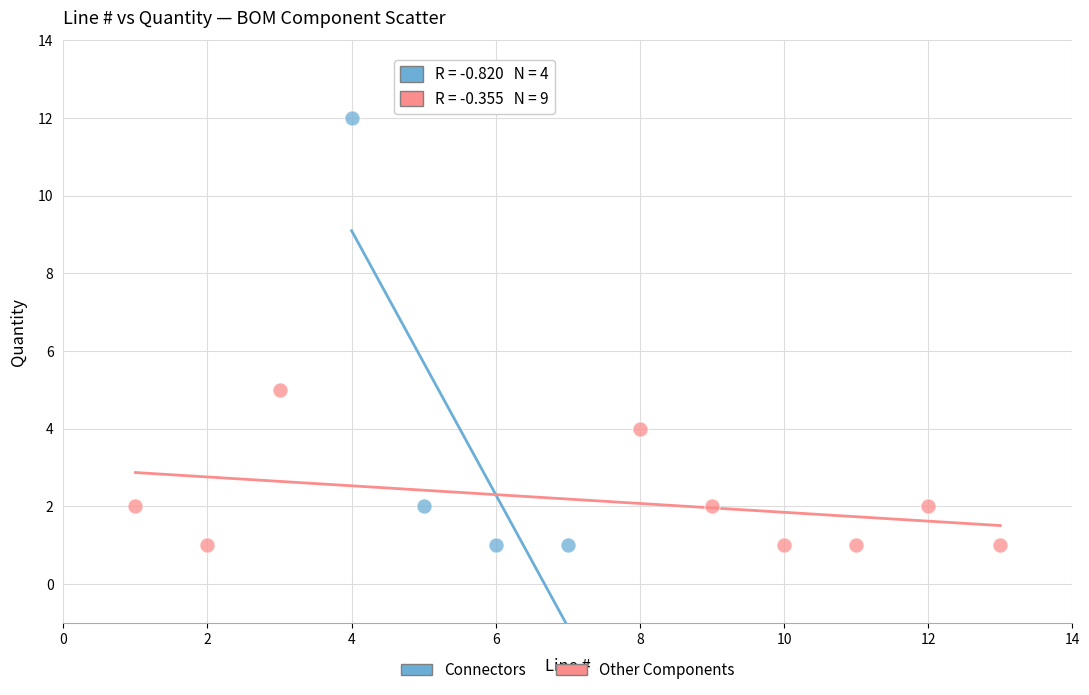

Which series contains the highest Y value?

Connectors